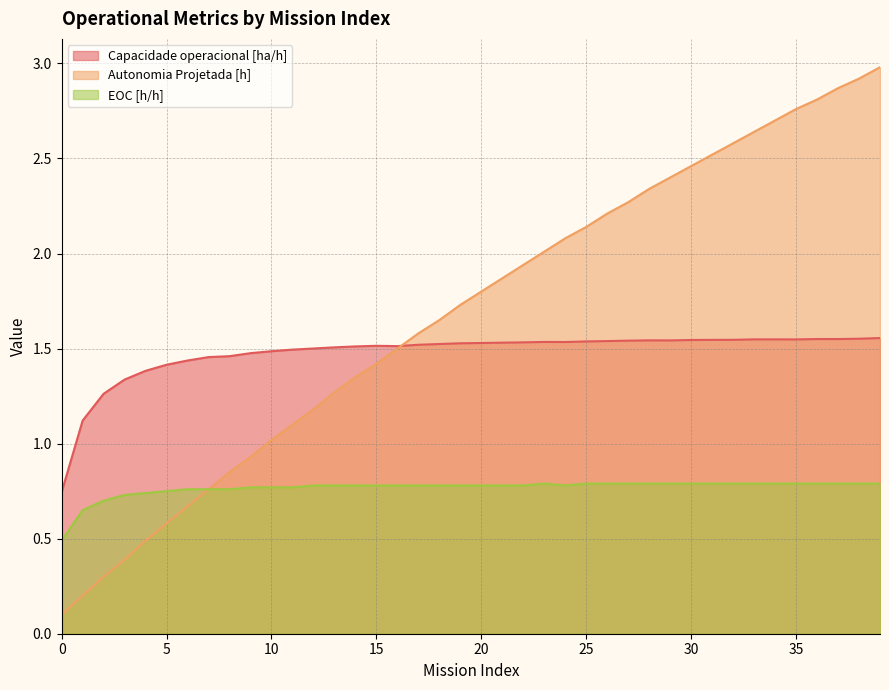

How many lines are shown in the chart?

3